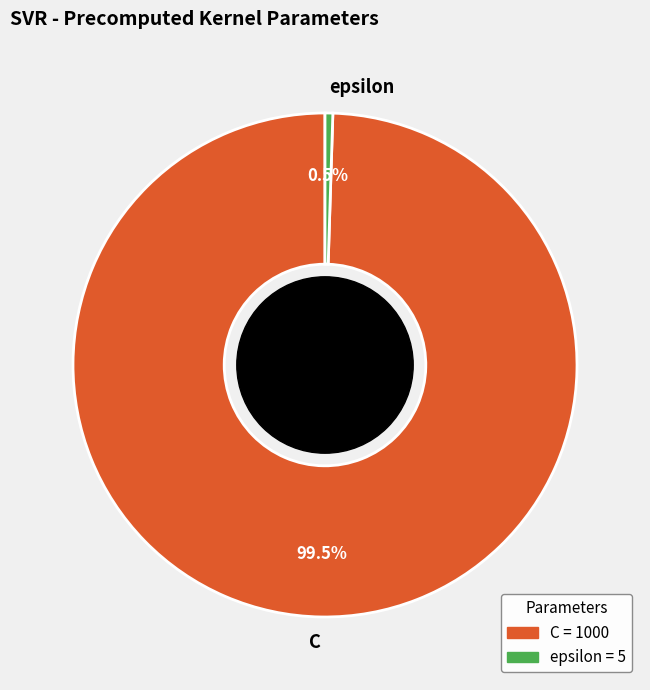

Which has a higher value, epsilon or C?

C